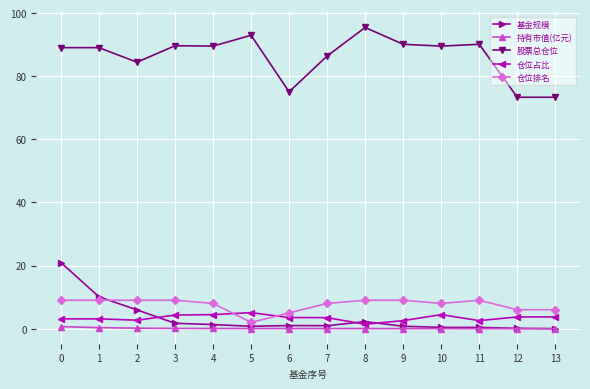

The 仓位排名 series shows 14.3 at 10. True or false?

False